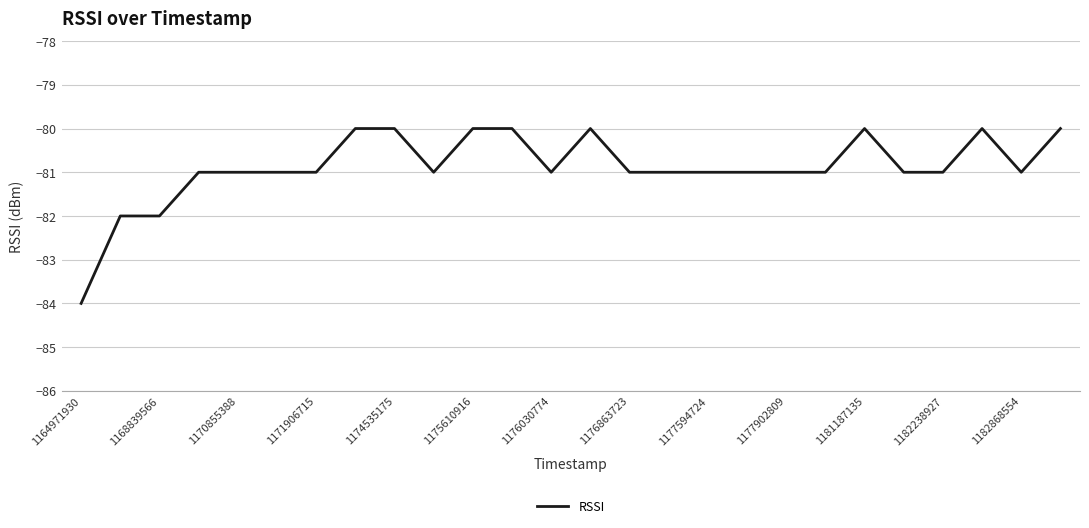

Does the chart have visible grid lines?

Yes